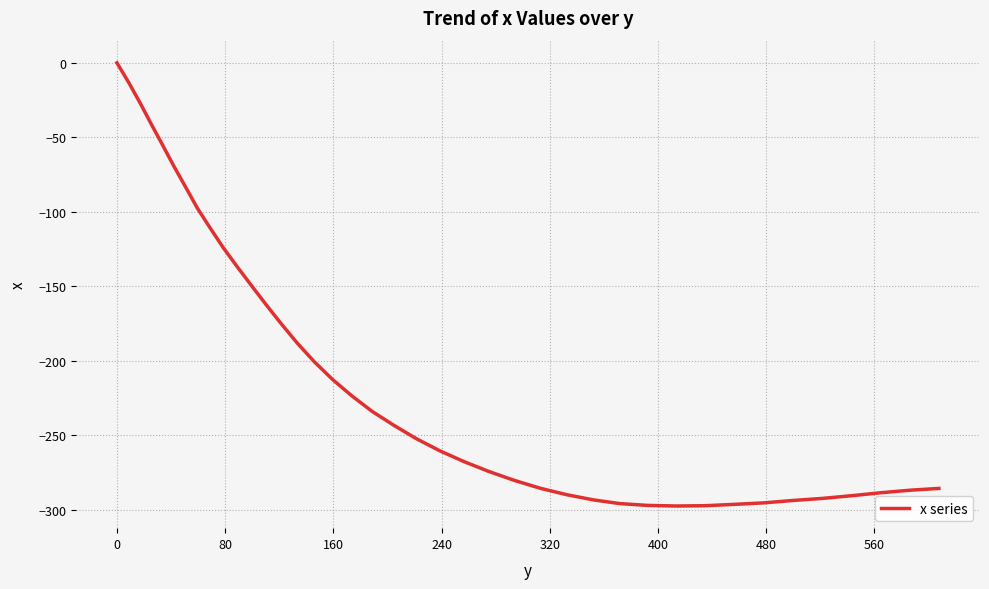

What is the smallest value displayed?

-297.3